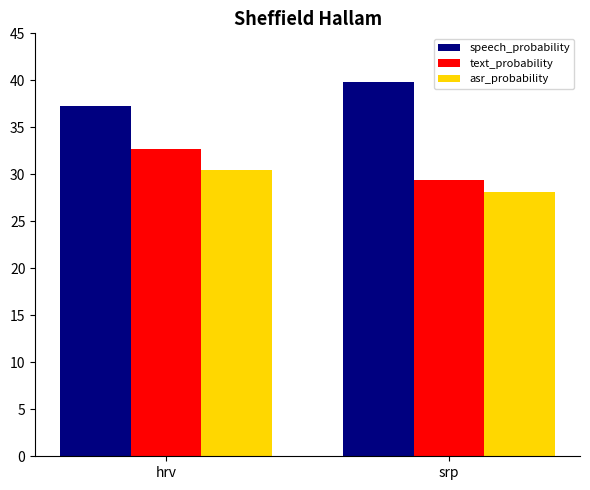

At how many categories does at least one series exceed 35?

2